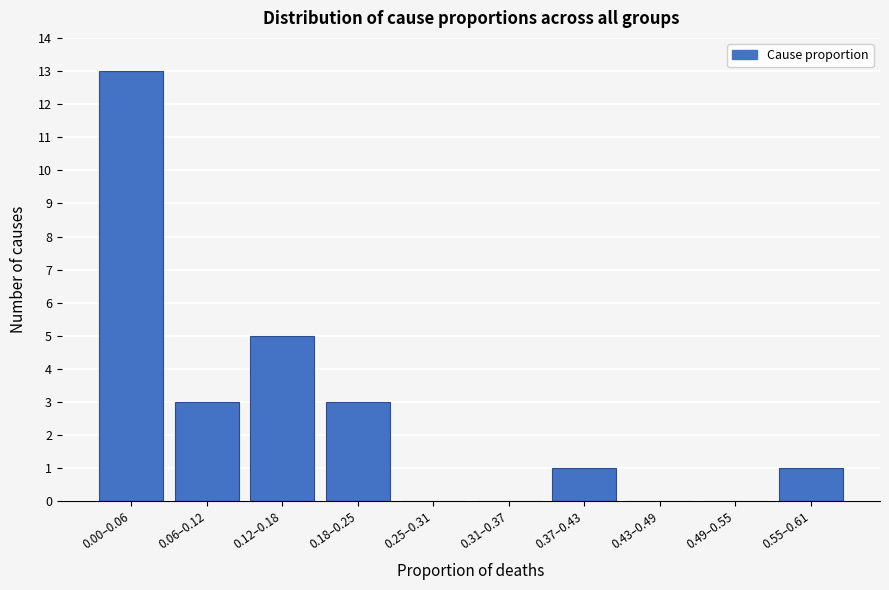

Reading left to right, extract all data points from this chart.

0.00–0.06=13	0.06–0.12=3	0.12–0.18=5	0.18–0.25=3	0.25–0.31=0	0.31–0.37=0	0.37–0.43=1	0.43–0.49=0	0.49–0.55=0	0.55–0.61=1